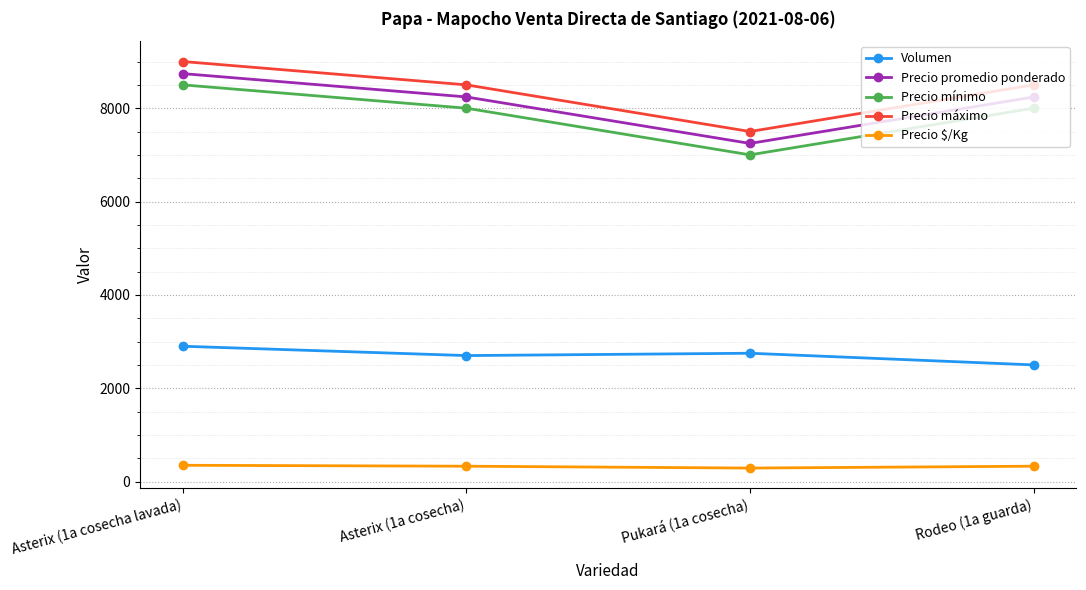

What is the approximate value of Precio mínimo at Asterix (1a cosecha), to the nearest 50?

8000